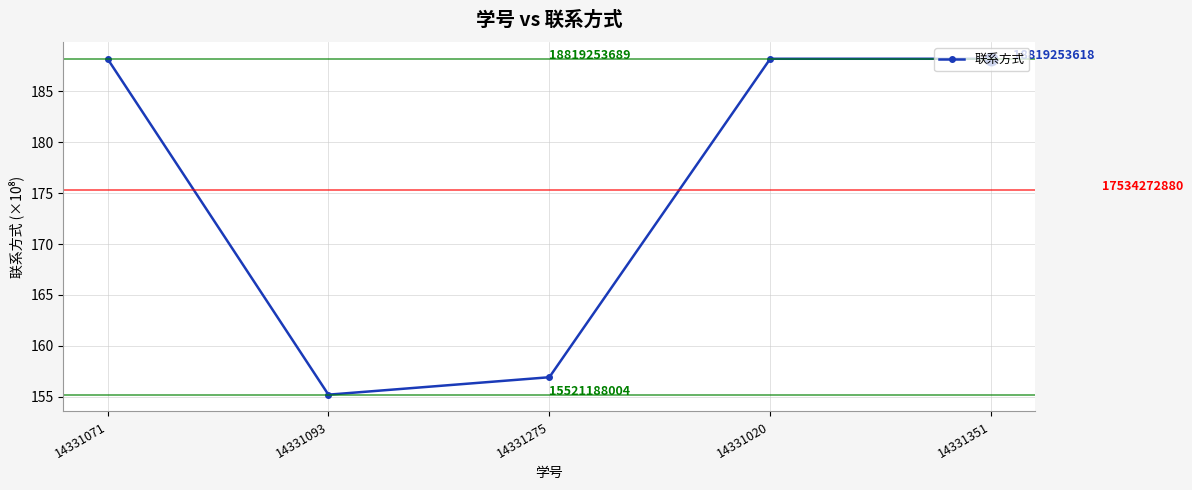

Where is the first local maximum?

14331020